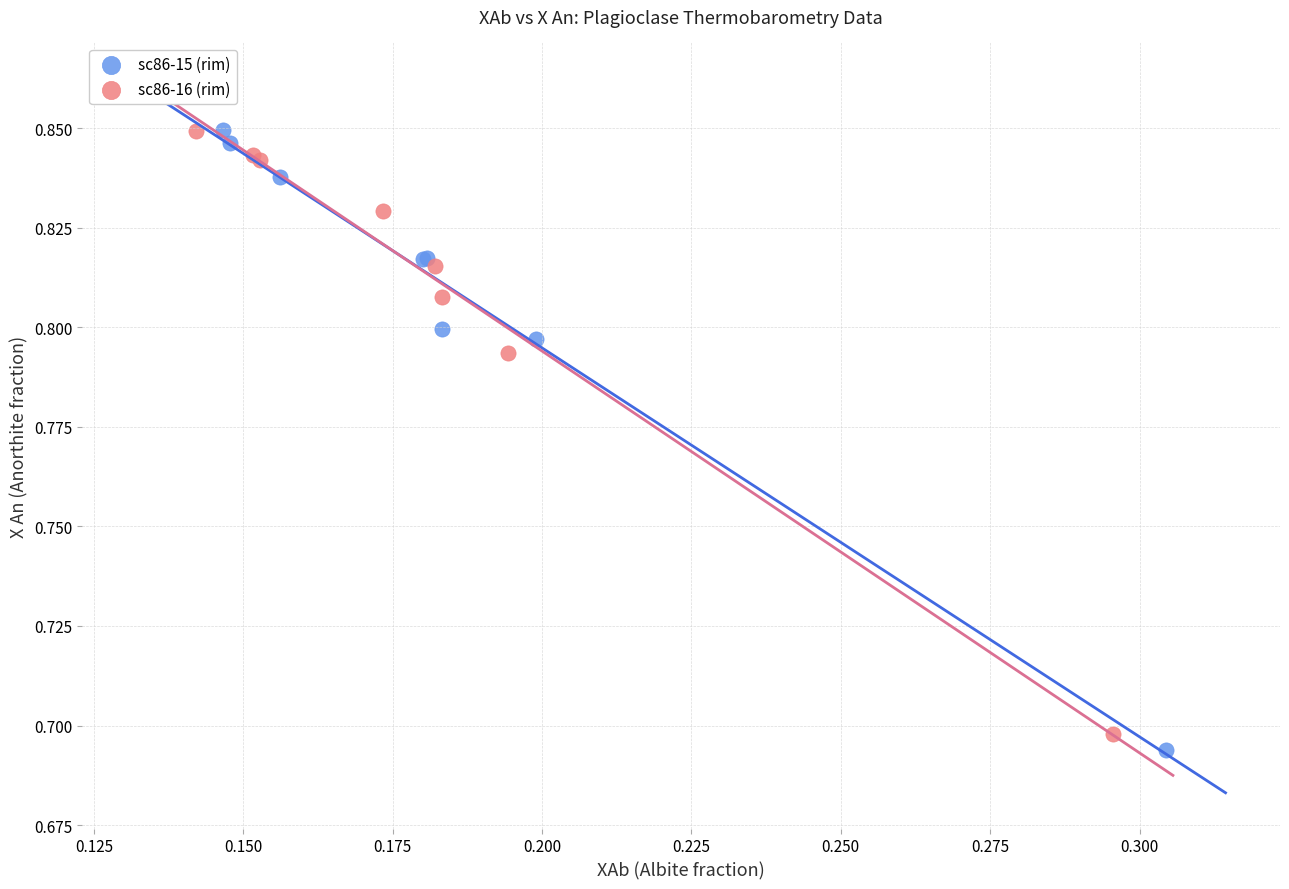

Which series has the largest Y range (max minus min)?

sc86-15 (rim)